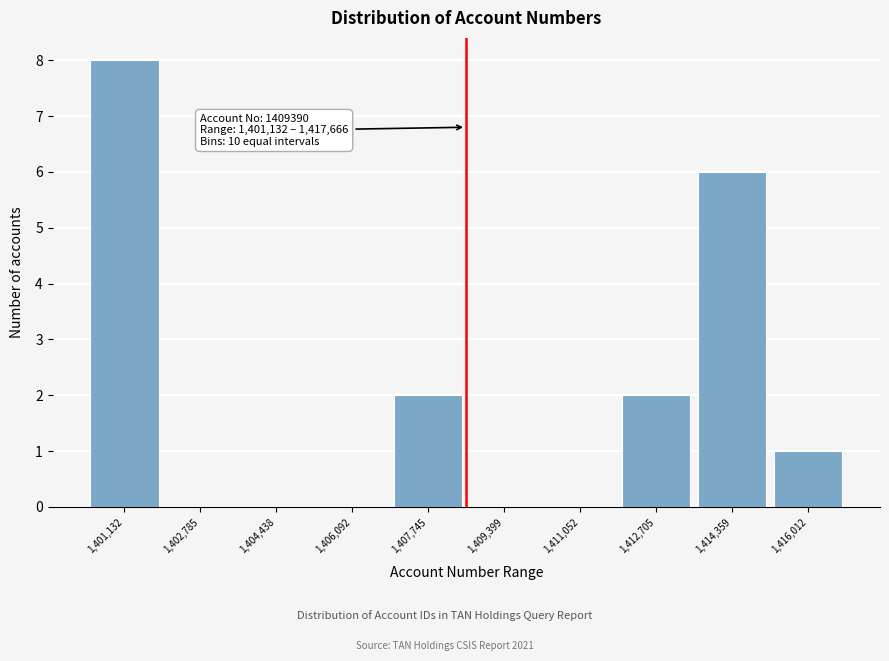

Reading right to left, what are all the values shown in this chart?

1,416,012=1	1,414,359=6	1,412,705=2	1,411,052=0	1,409,399=0	1,407,745=2	1,406,092=0	1,404,438=0	1,402,785=0	1,401,132=8